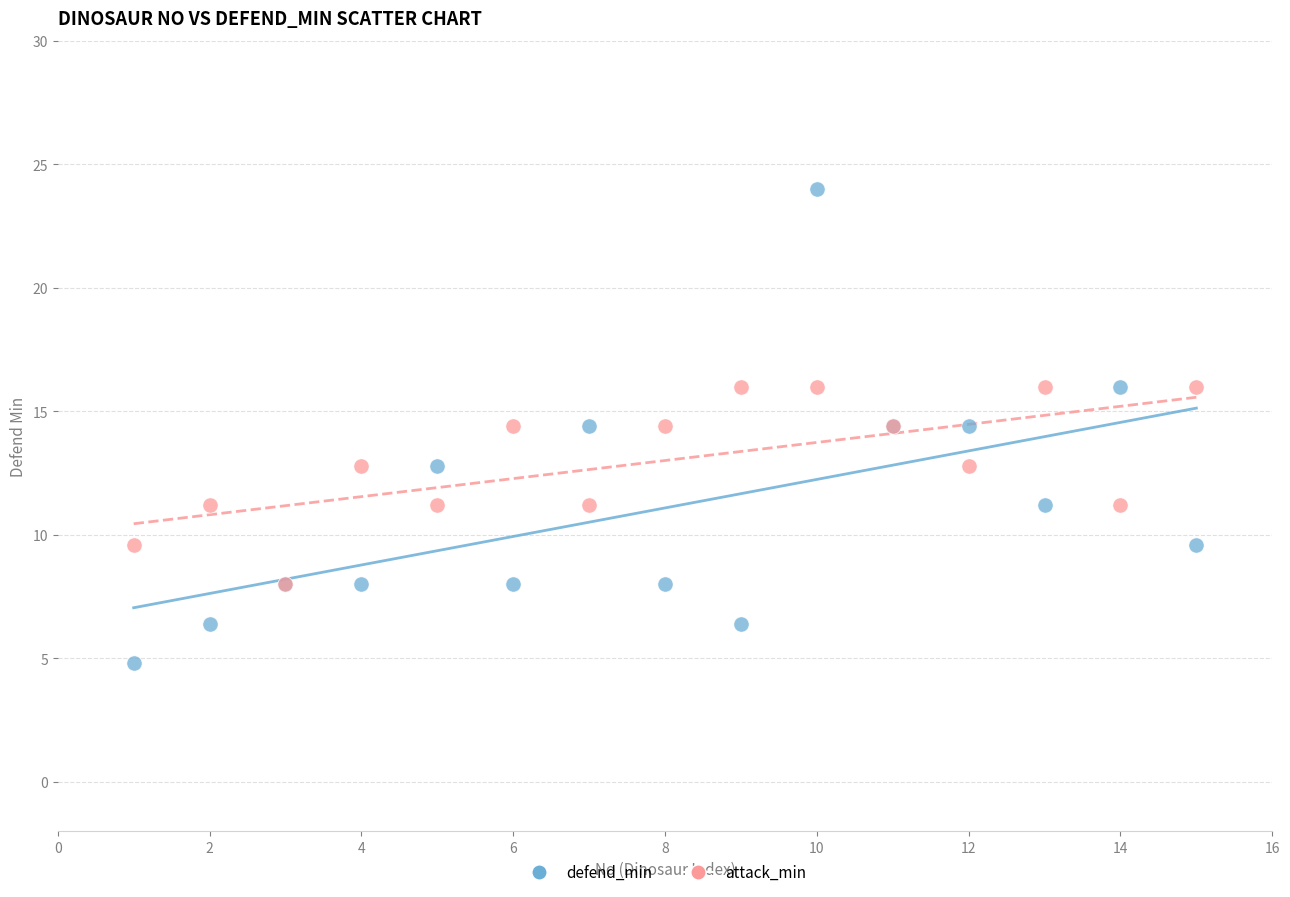

What are all the series names shown in the legend?

defend_min, attack_min